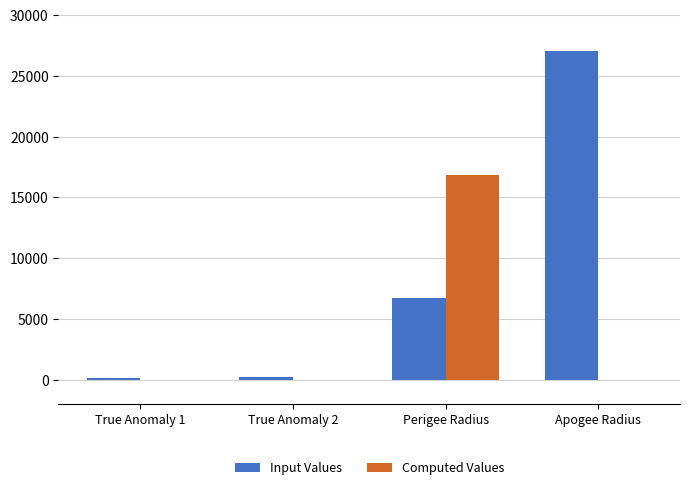

How many categories are shown in the chart?

4